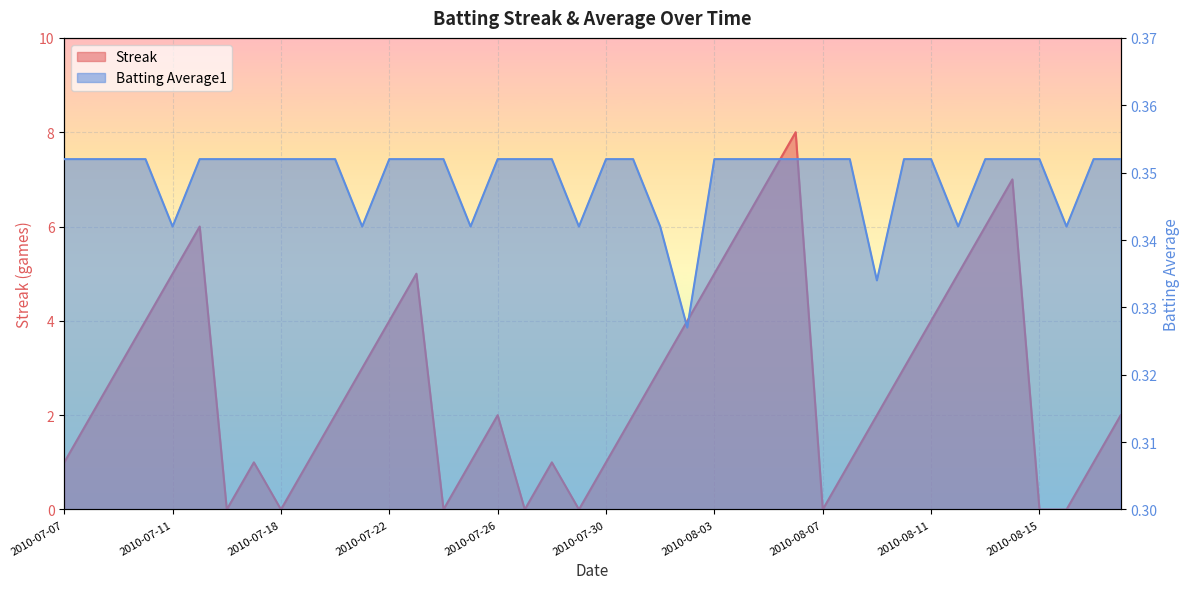

True or false: Batting Average1 has more than 0 points higher than both neighbors.

False